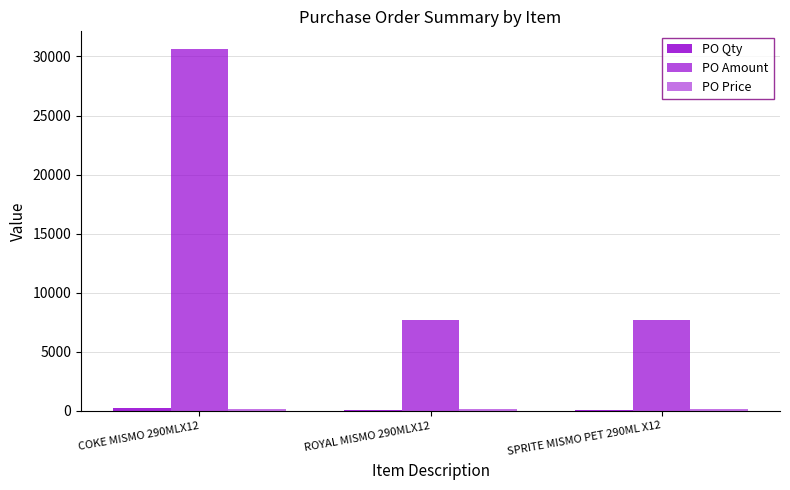

What is the label of the 3rd bar from the left?

SPRITE MISMO PET 290ML X12